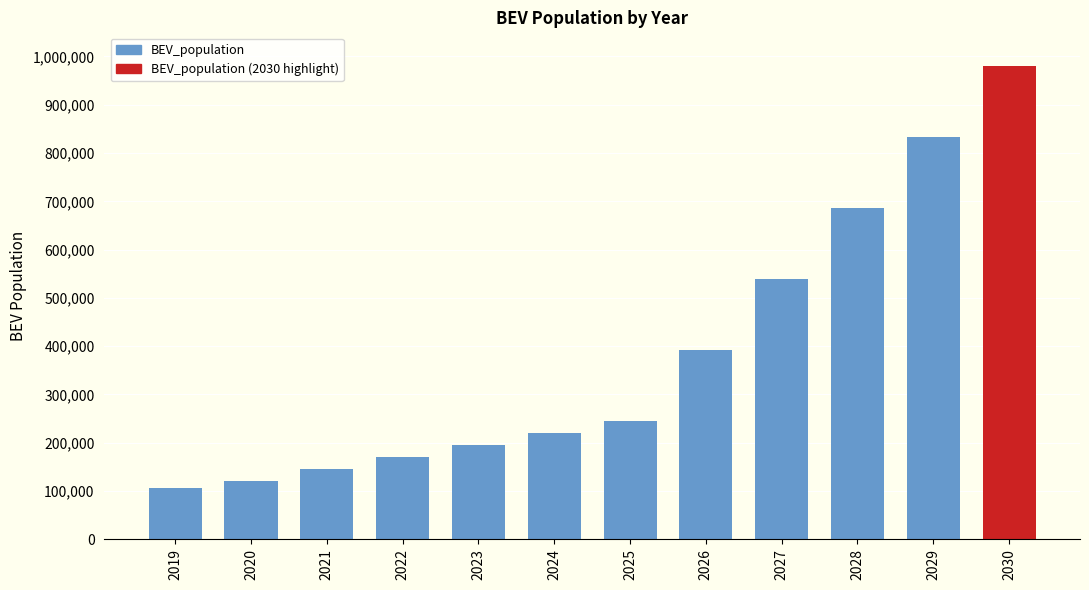

Which category has the lowest value across all series?

2019